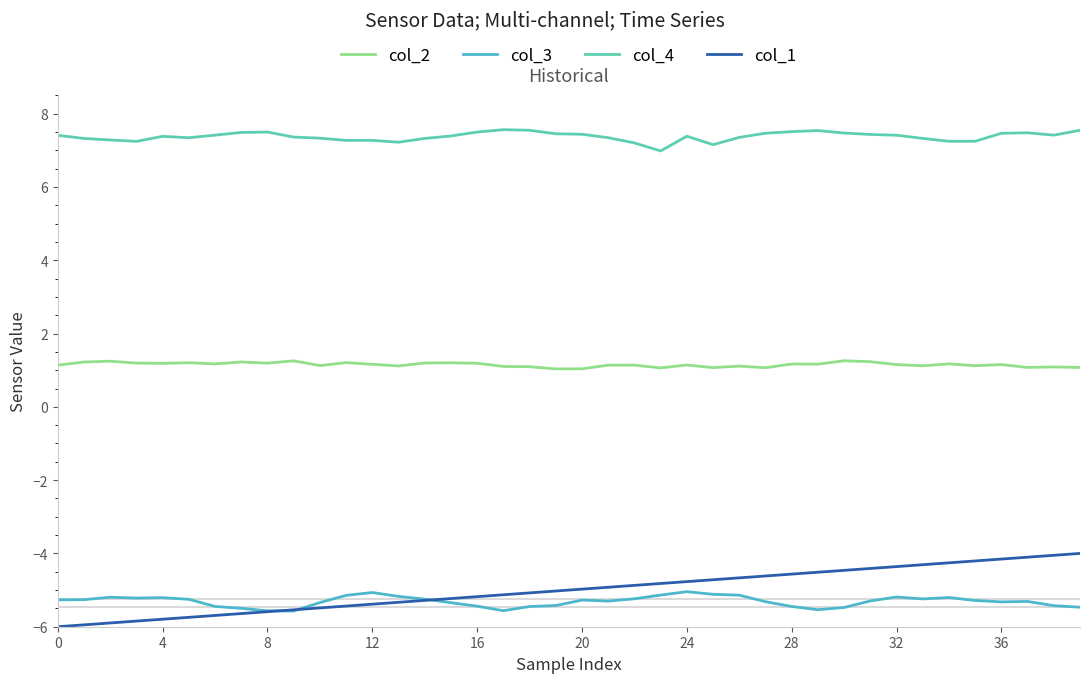

Which series has the largest total across all categories?

col_4